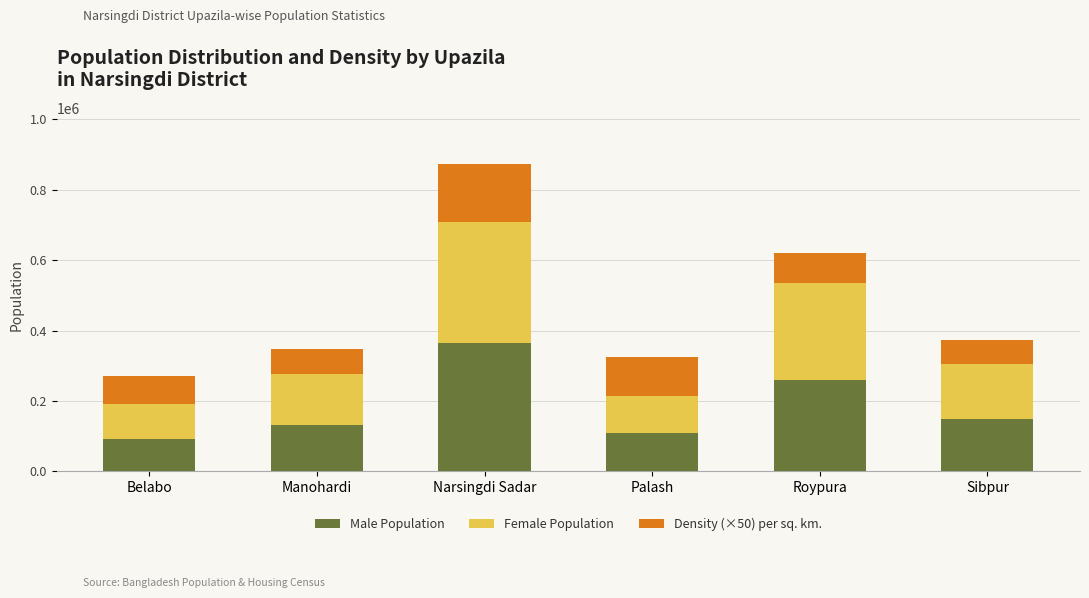

Is it true that Male Population equals 531315 at Narsingdi Sadar?

False